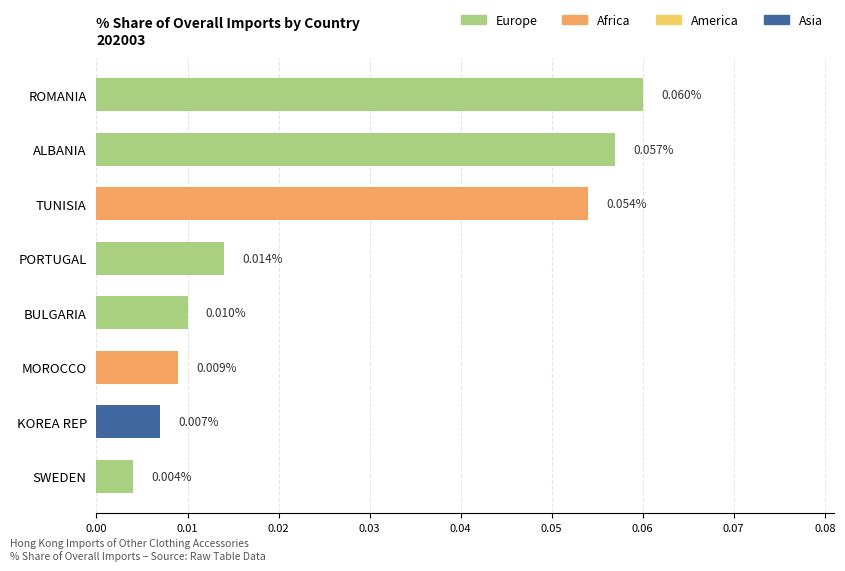

What is the label of the 6th bar from the top?

MOROCCO